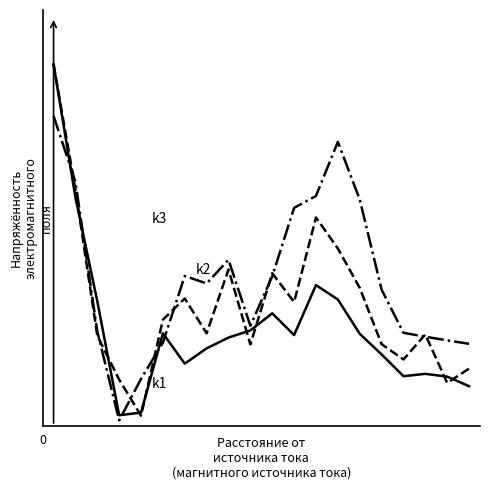

Does the chart display data point markers on the line(s)?

No